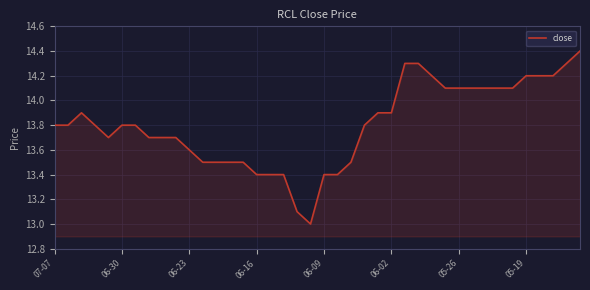

What is the maximum value shown in the chart?

14.4